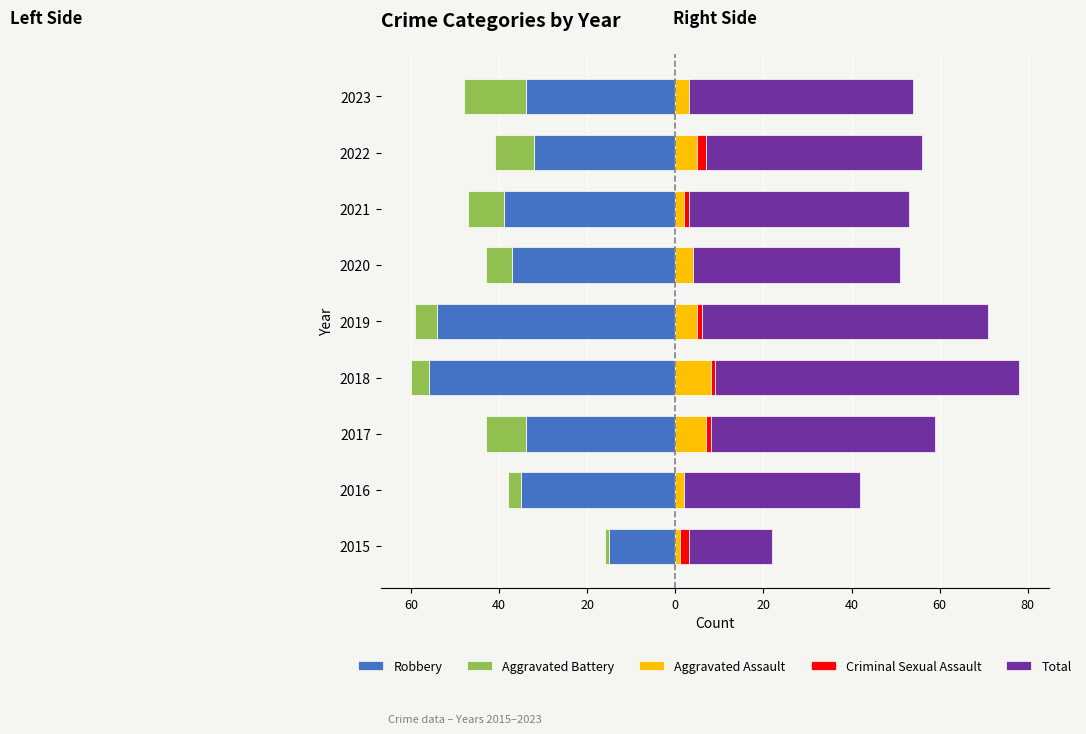

Reading left to right, transcribe all the data shown in this chart.

Robbery: -15	-35	-34	-56	-54	-37	-39	-32	-34
Aggravated Battery: -1	-3	-9	-4	-5	-6	-8	-9	-14
Aggravated Assault: 1	2	7	8	5	4	2	5	3
Criminal Sexual Assault: 2	0	1	1	1	0	1	2	0
Total: 19	40	51	69	65	47	50	49	51